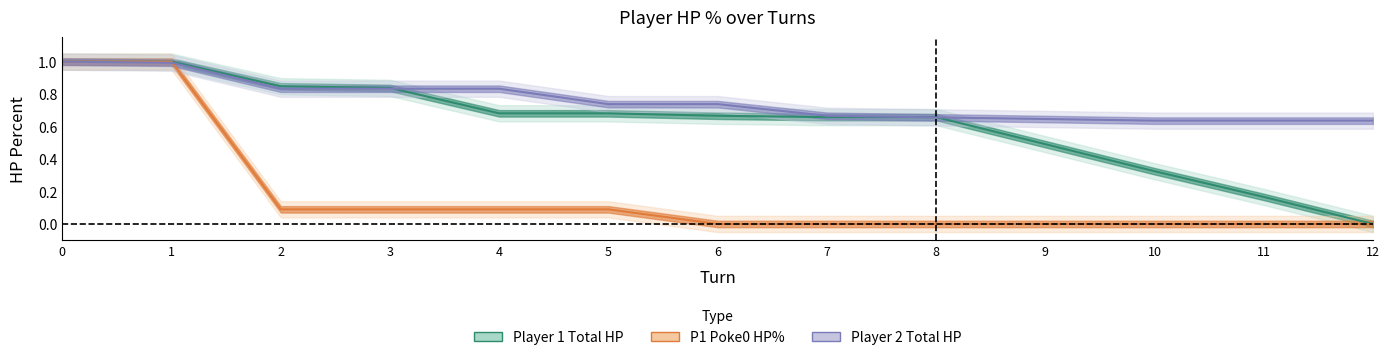

What is the value of the Player 2 Total HP point at the 11th from the left?

0.6